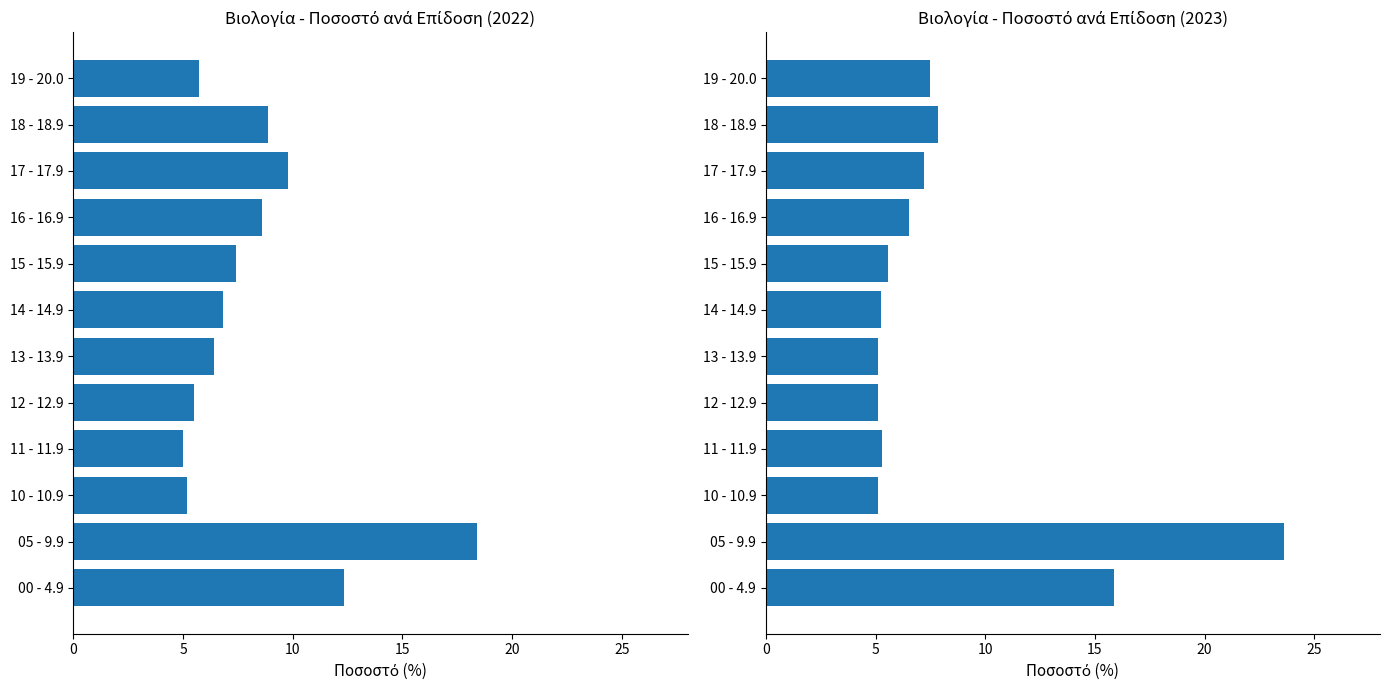

What is the difference between the maximum and second lowest values in the 2023 series?

18.5